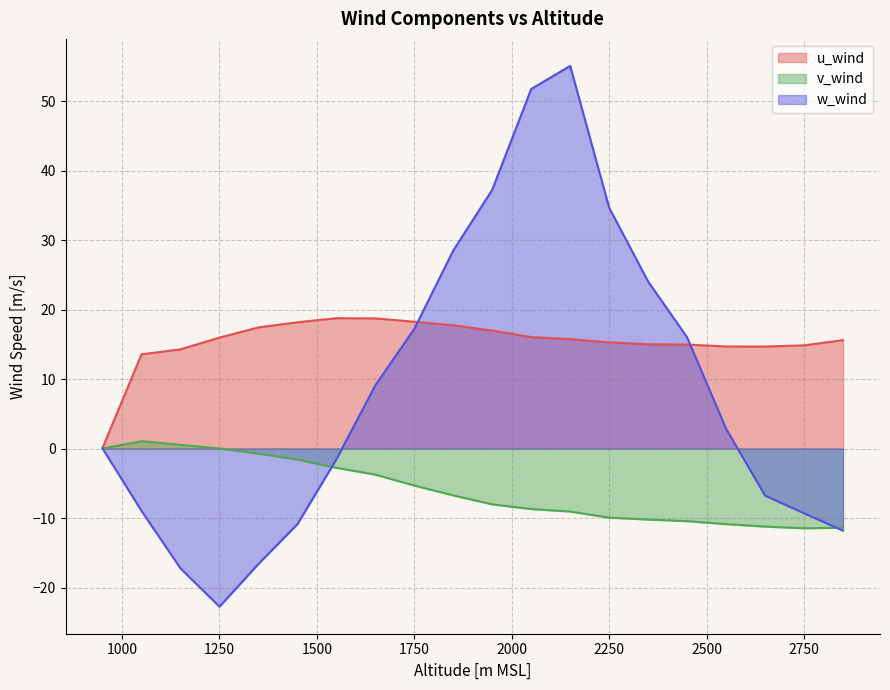

What is the total value across all series at 2450.0?

20.5